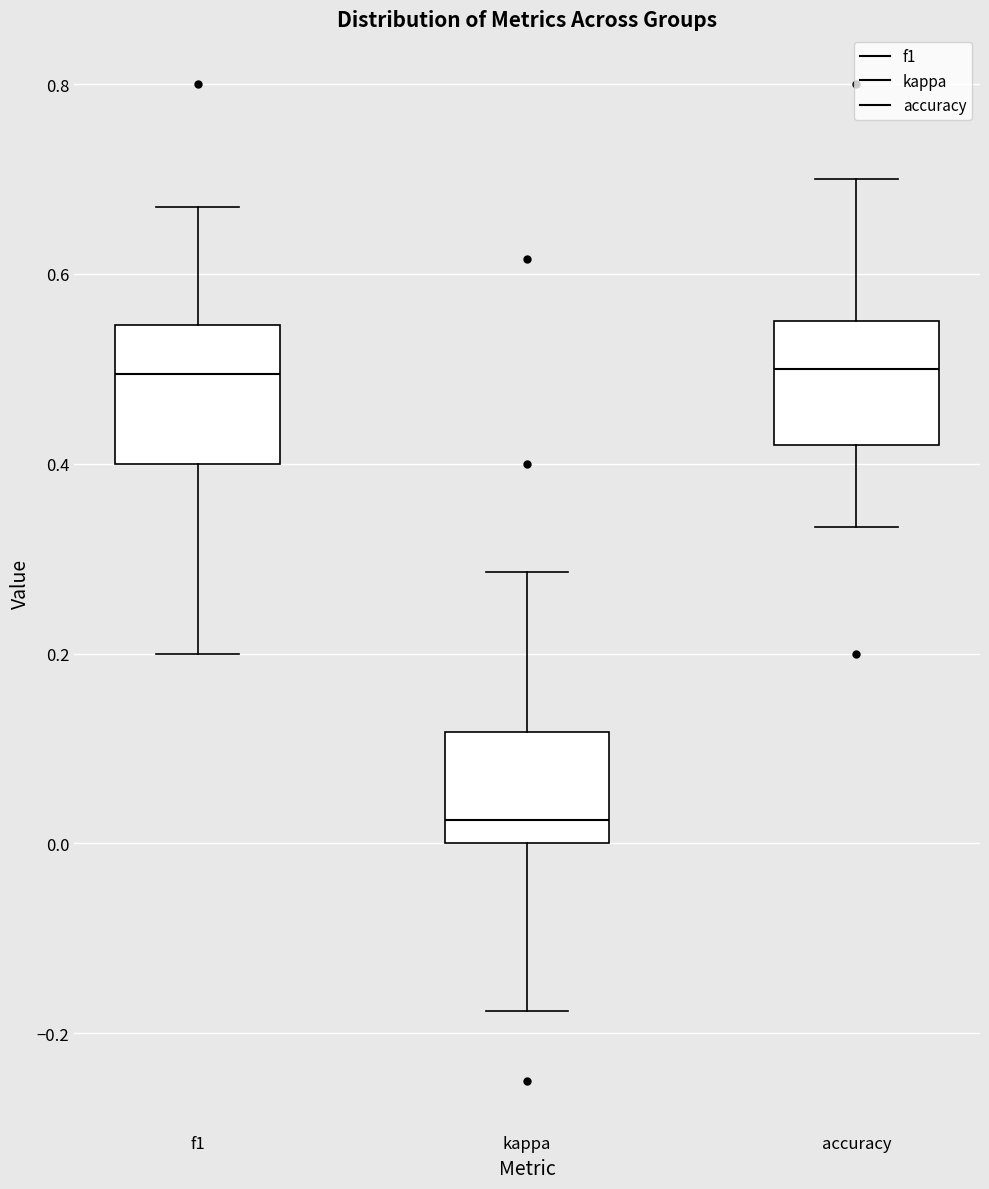

Reading left to right, transcribe this box plot: for each box, give where its median line is, the range the box spans, and where its two whiskers end, as read against the y-axis. The values are not printed on the chart, so give them approximately, as read against the axis.

f1: median 0.50, box 0.40 to 0.54, whiskers 0.20 to 0.68
kappa: median 0.02, box 0.00 to 0.12, whiskers -0.18 to 0.28
accuracy: median 0.50, box 0.42 to 0.56, whiskers 0.34 to 0.70